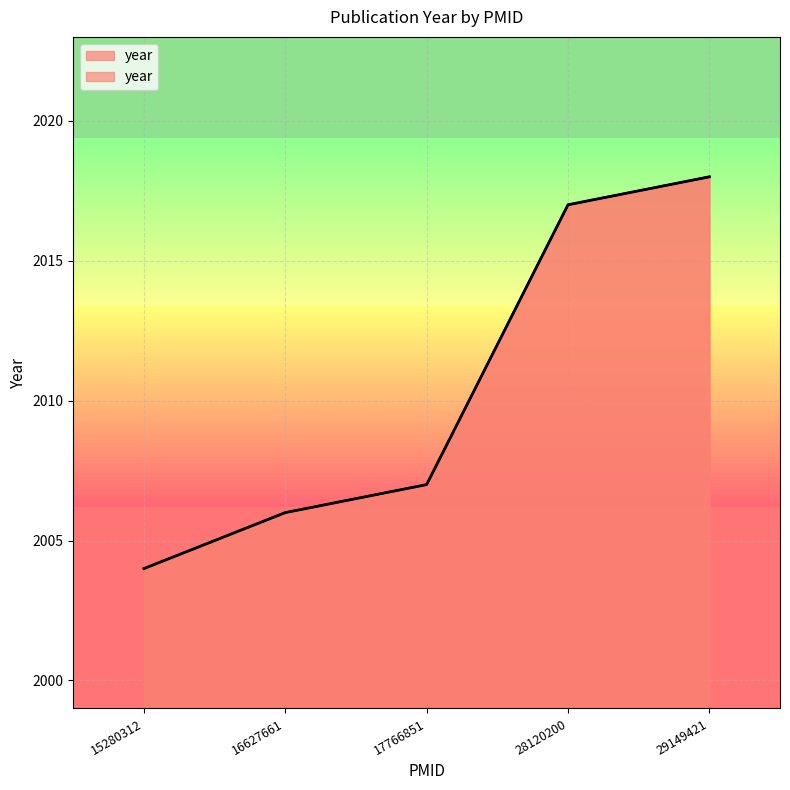

What is the difference between the values at 28120200 and 15280312?

13